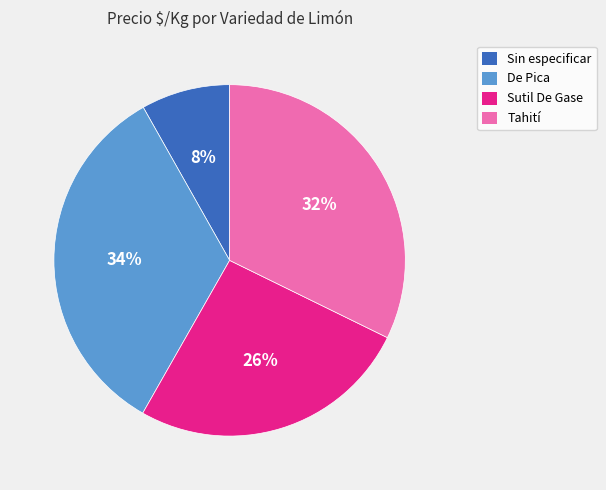

Is there any slice that represents more than half of the pie?

No